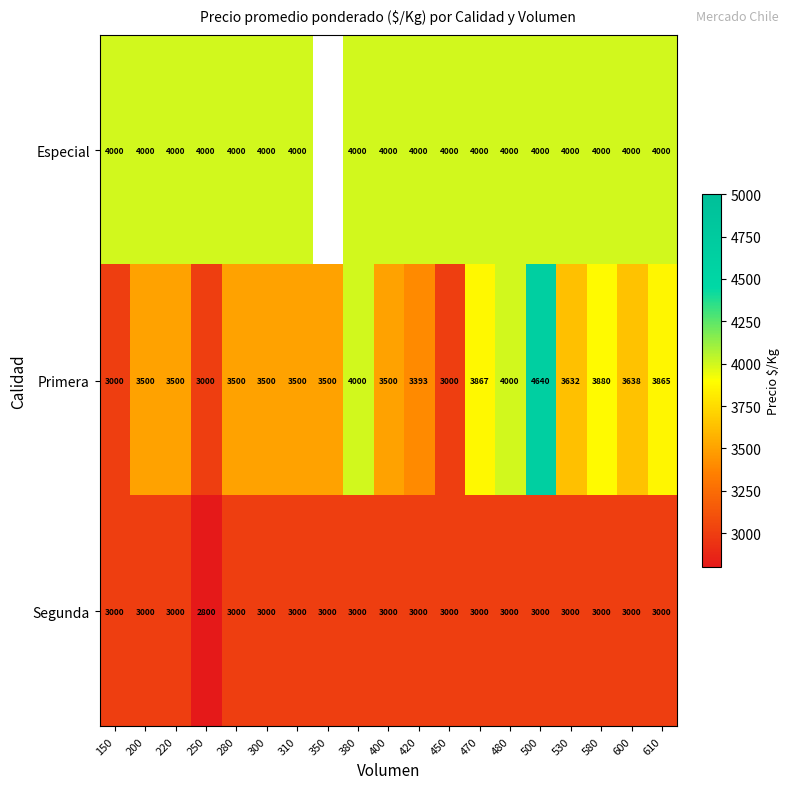

What is the sum of all Segunda values?

56800